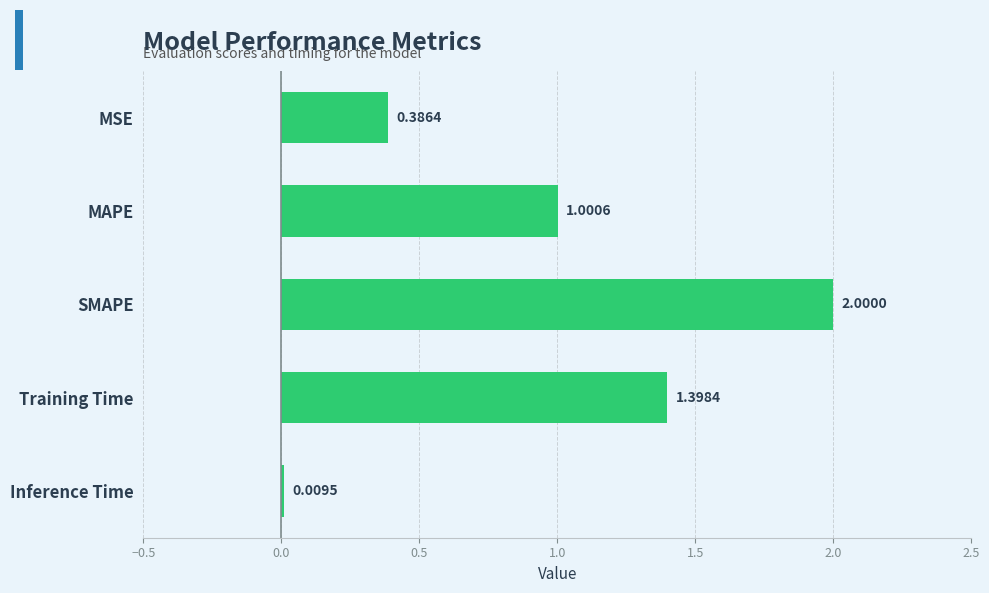

Count the number of values greater than 1.

3